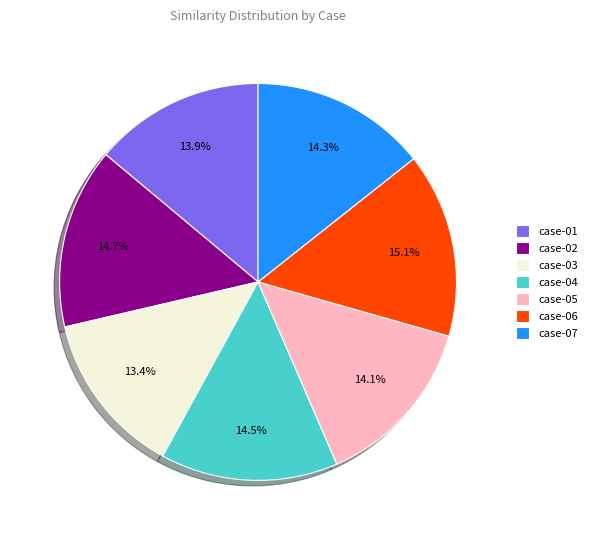

How many segments does this pie chart have?

7